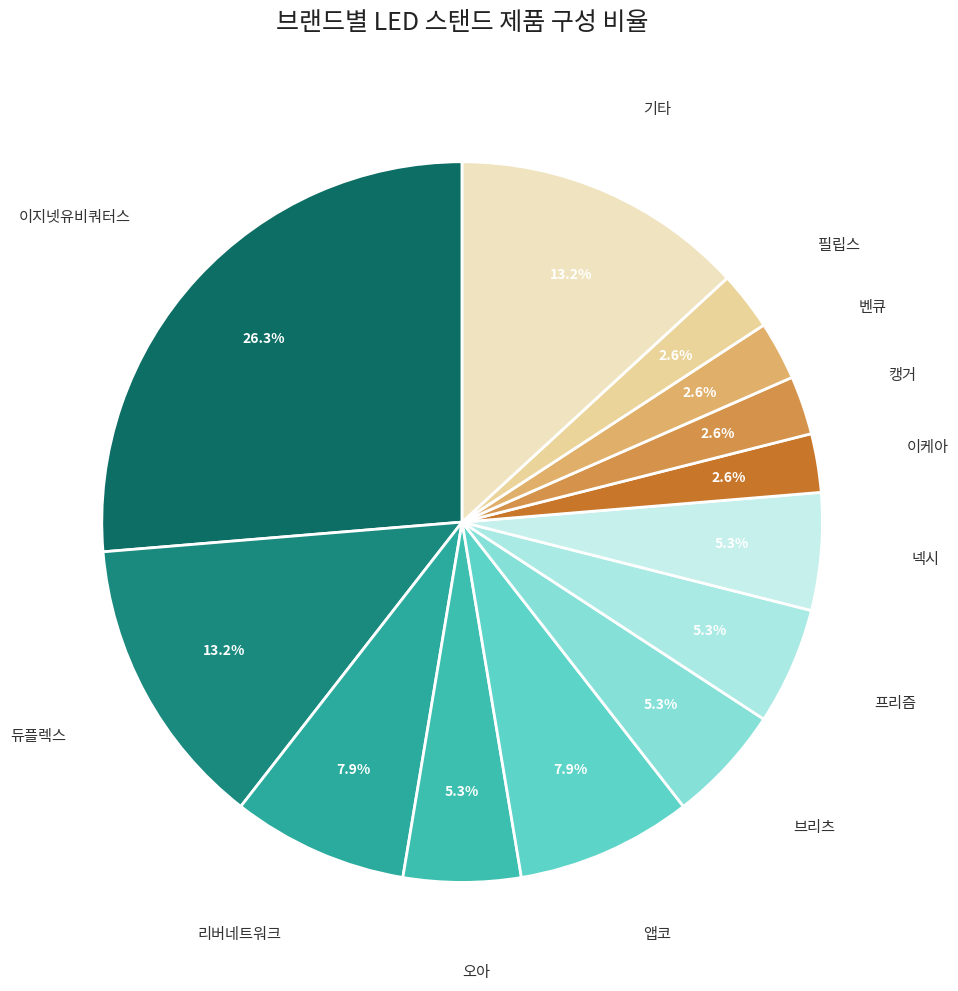

How many segments does this pie chart have?

13